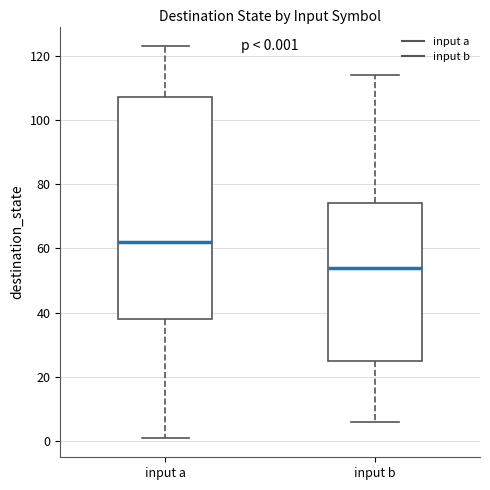

Comparing the boxes themselves (not the whiskers), which one is the tallest?

input a